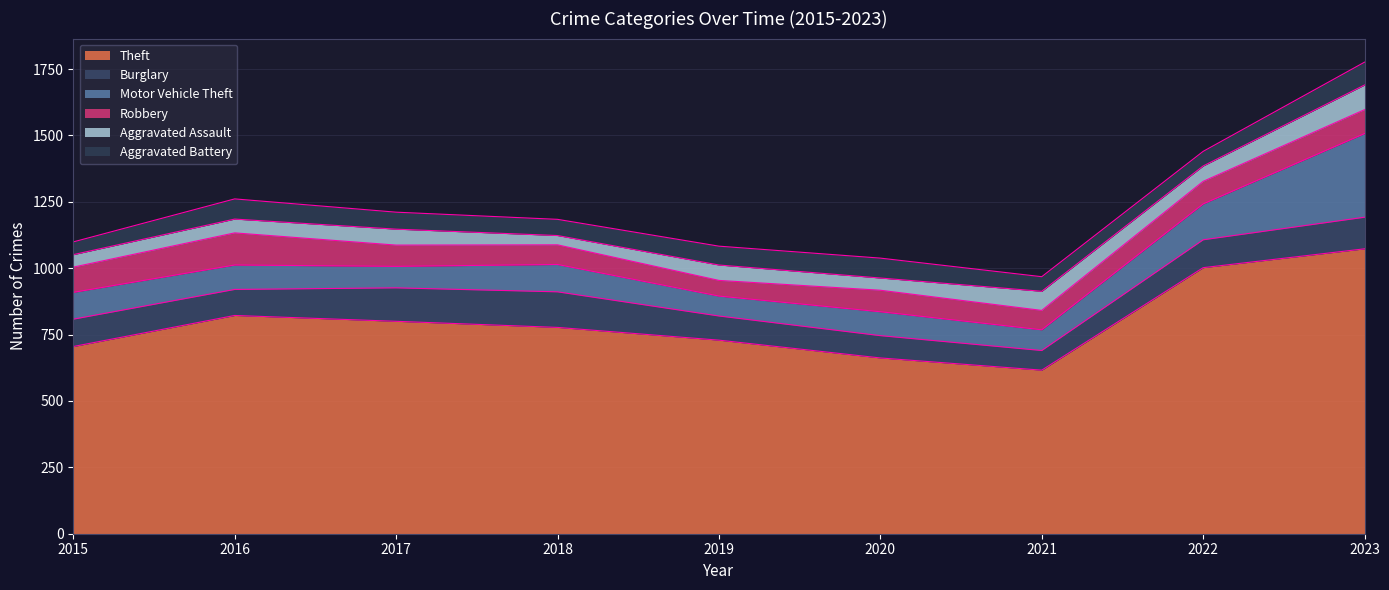

Which has a higher value, 2022 or 2020?

2022